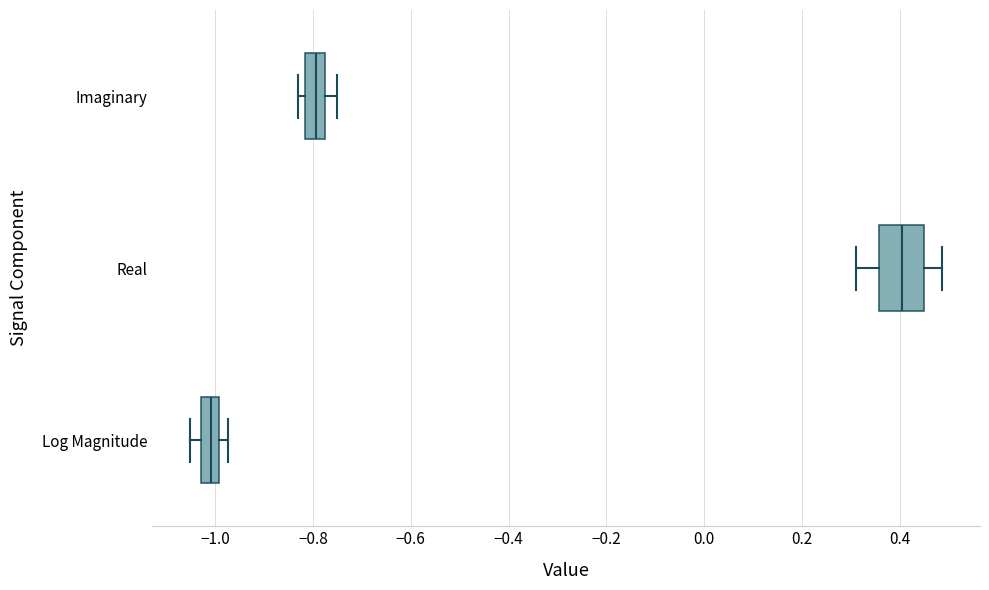

Reading bottom to top, read every box against the x-axis: the position of its median line, the range the box covers, and the ends of its whiskers. The values are not printed on the chart, so give them approximately, as read against the axis.

Log Magnitude: median -1.00 (inside the box), box -1.02 to -1.00, whiskers -1.06 to -0.98
Real: median 0.40, box 0.36 to 0.44, whiskers 0.32 to 0.48
Imaginary: median -0.80, box -0.82 to -0.78, whiskers -0.84 to -0.76